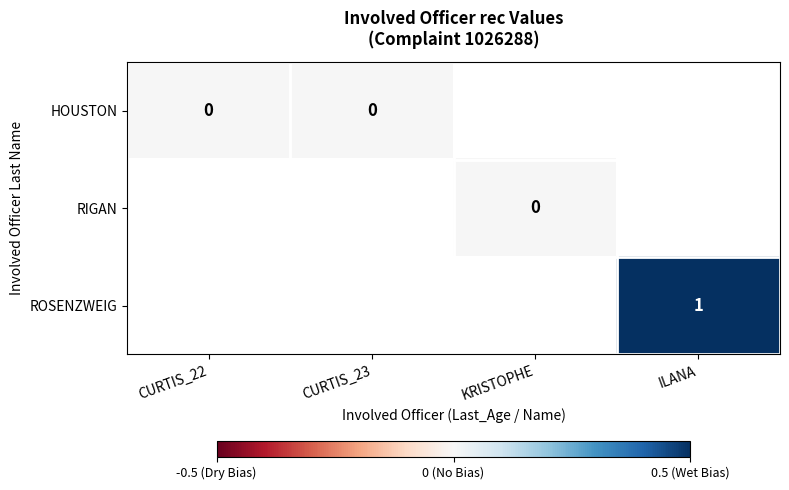

The ROSENZWEIG series shows 1 at ILANA. True or false?

True